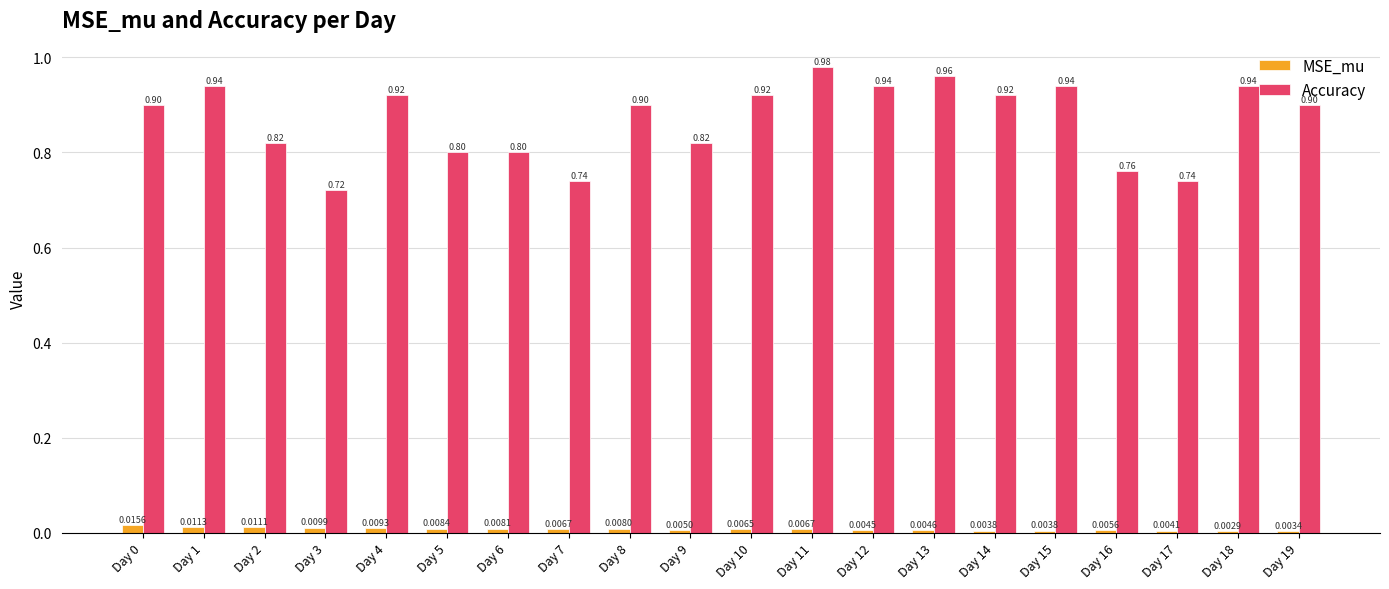

Between Day 9 and Day 17, which series saw the biggest shift?

Accuracy